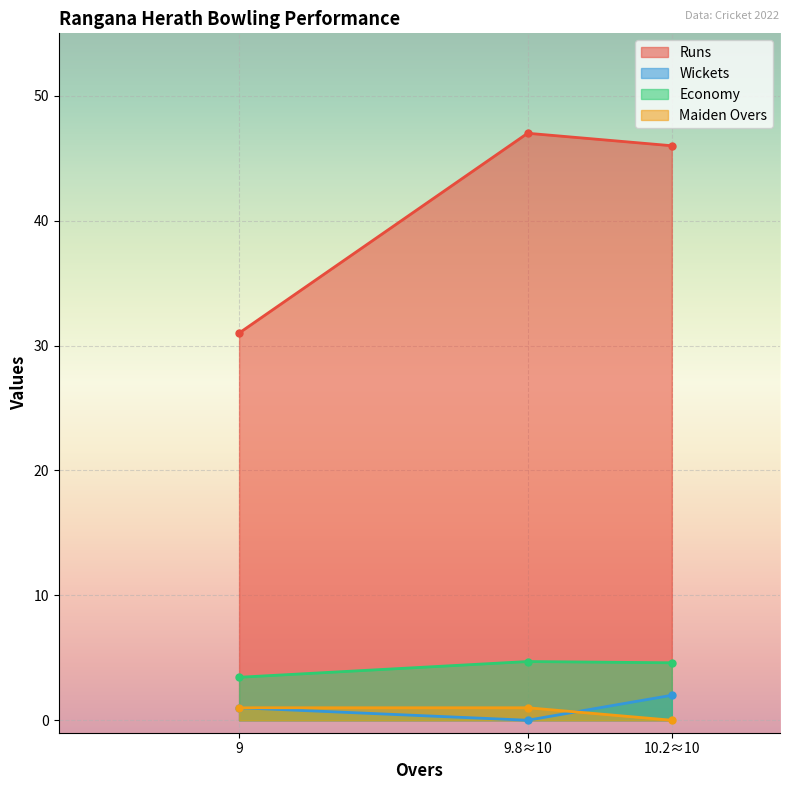

What value does the Runs series have at 10?

46.0